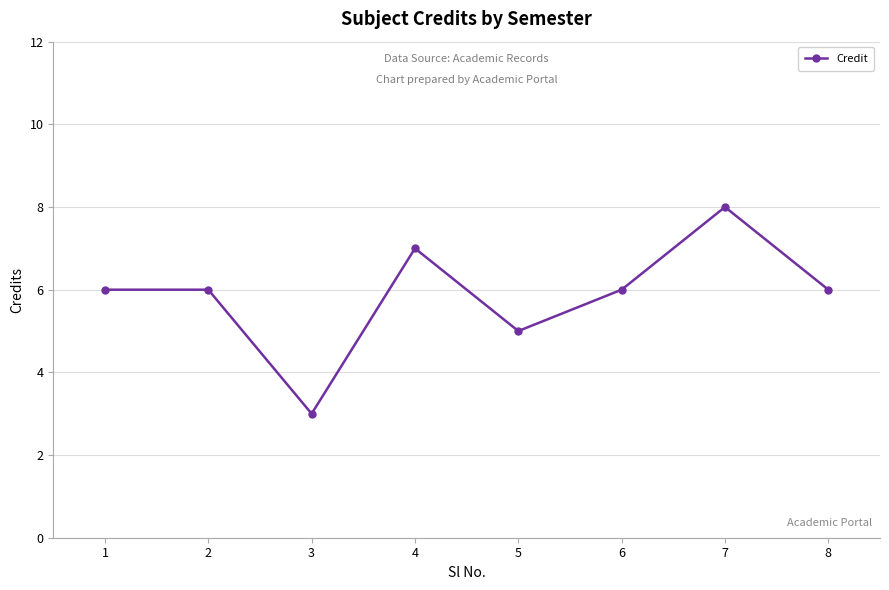

What is the maximum value shown in the chart?

8